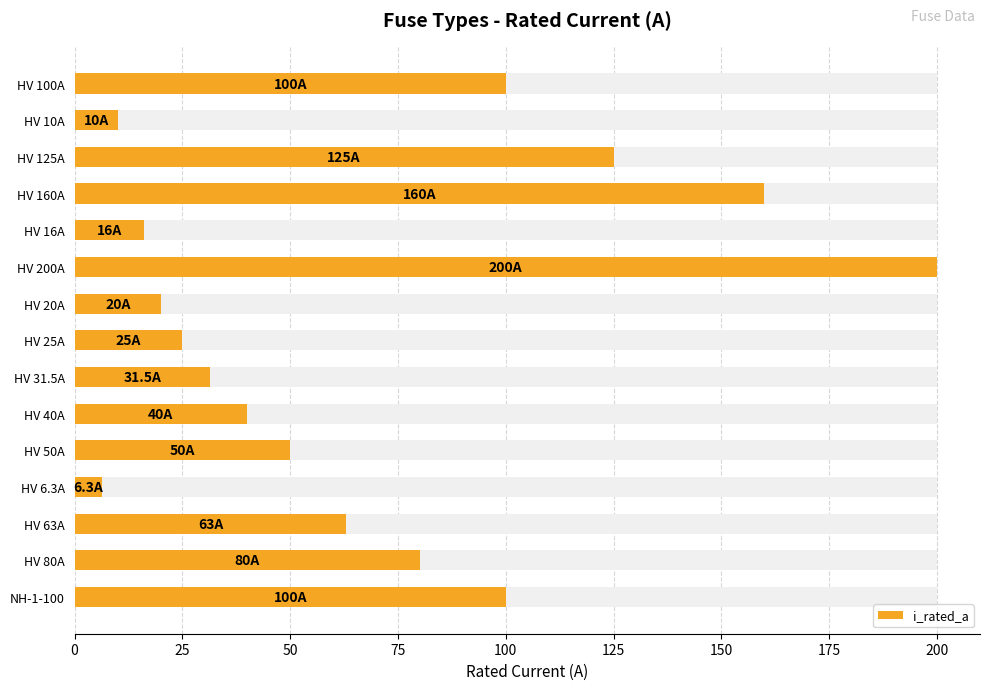

Are the bars horizontal?

Yes